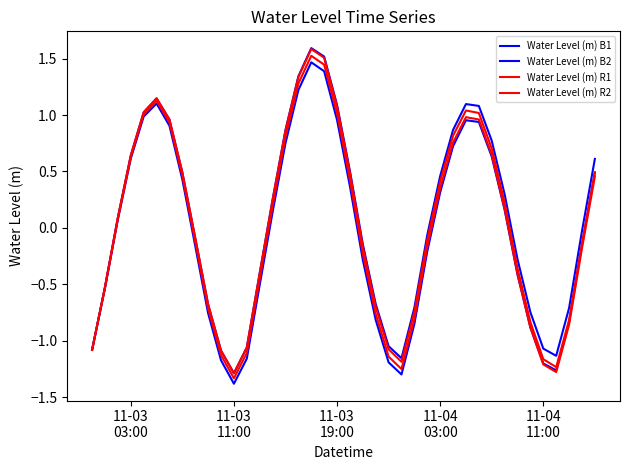

What is the sum of all Water Level (m) B1 values?

2.8